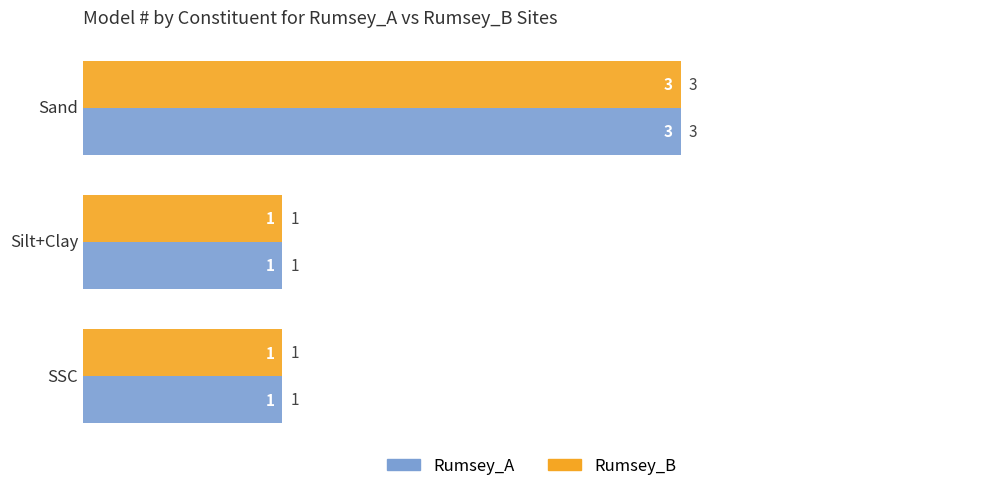

What is the average value of the Rumsey_A series?

2